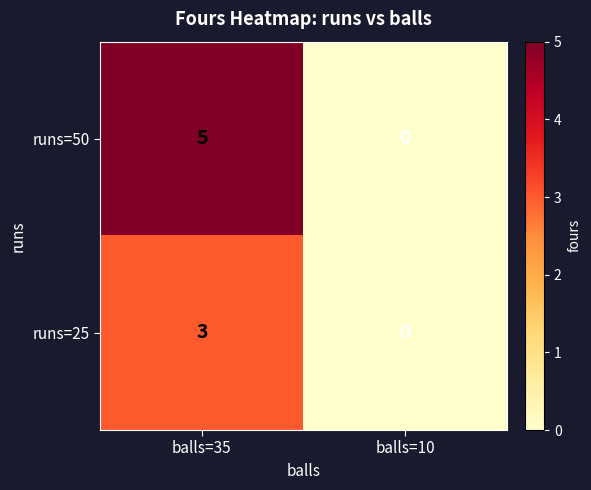

What is the greatest value displayed?

5